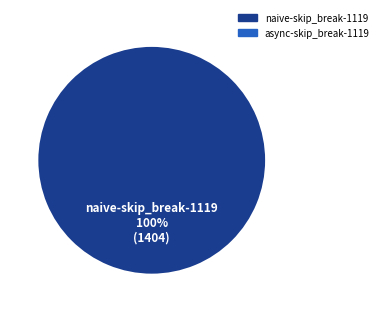

To the nearest percent, what percentage of the pie is naive-skip_break-1119?

100%